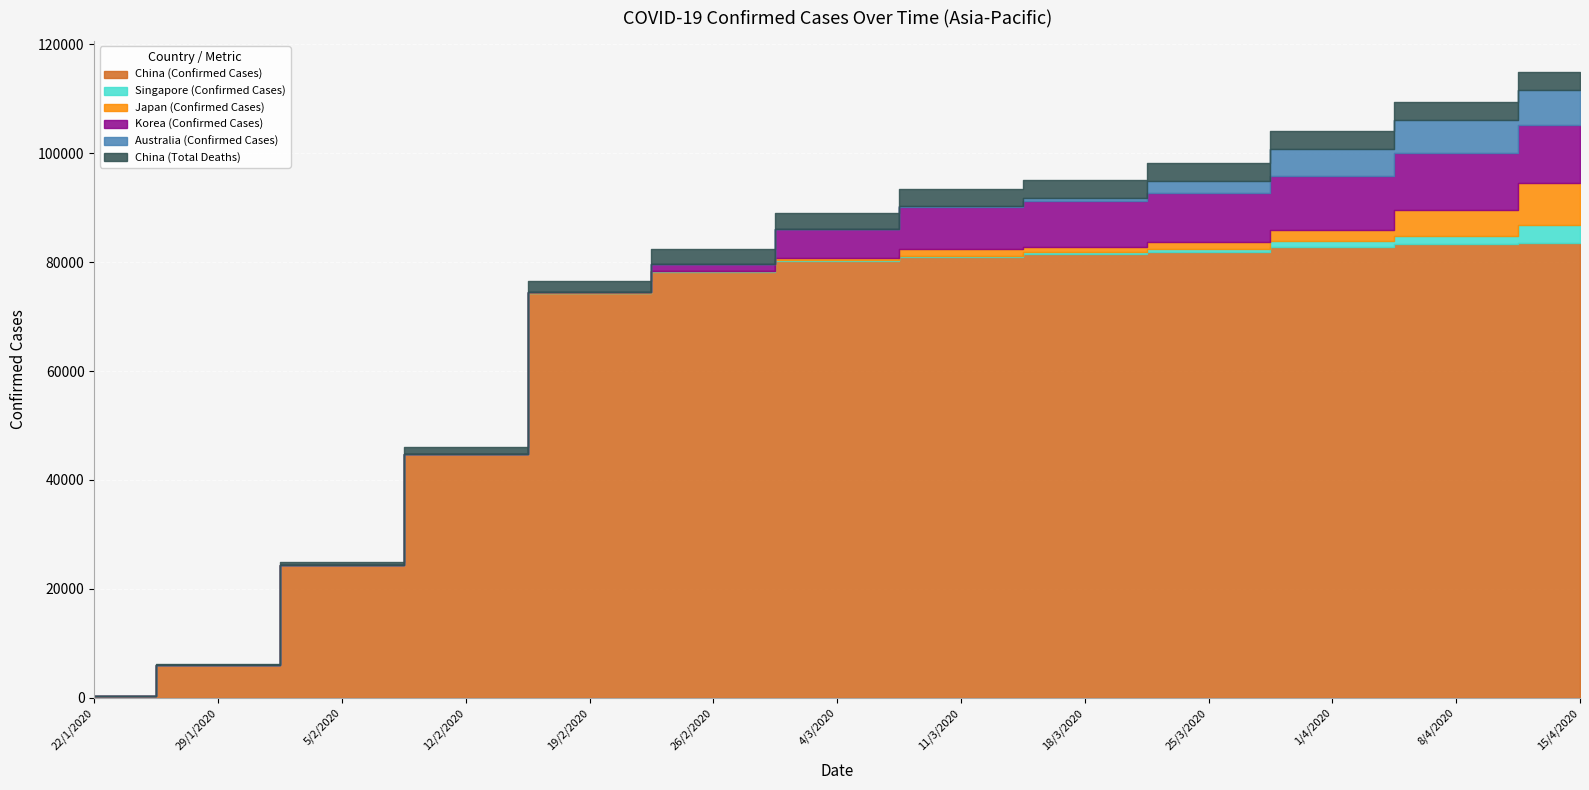

Rank the series by their maximum value, from lowest to highest.

Singapore (Confirmed Cases), China (Total Deaths), Australia (Confirmed Cases), Japan (Confirmed Cases), Korea (Confirmed Cases), China (Confirmed Cases)